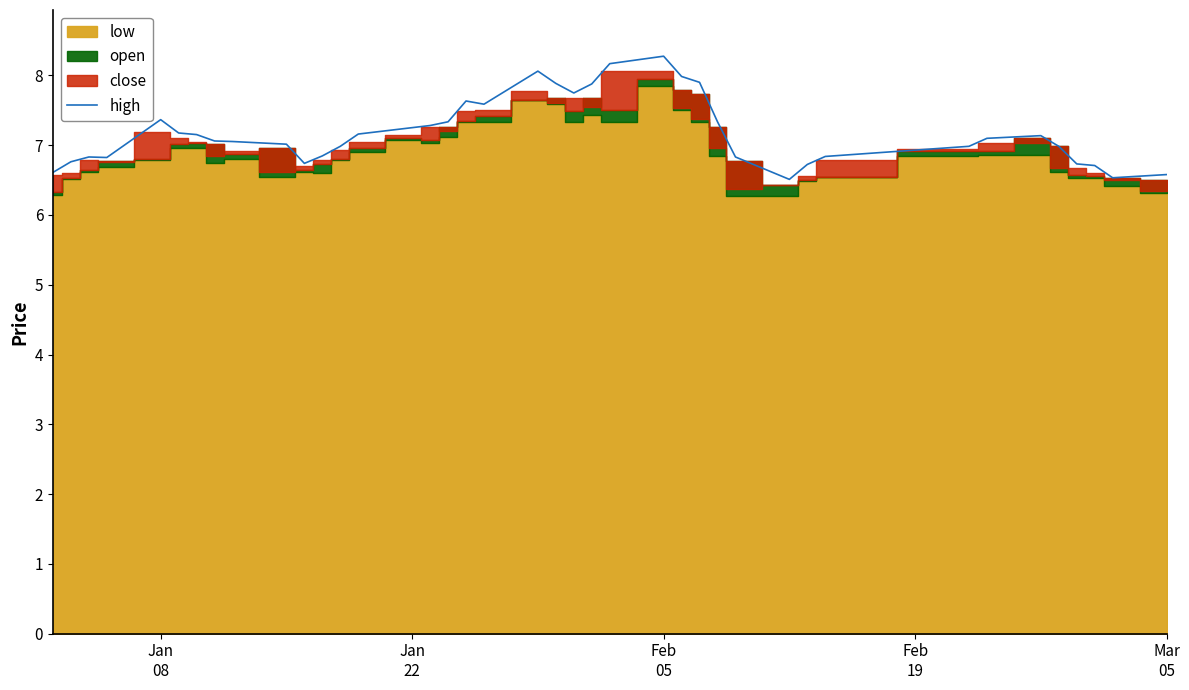

What is the lowest value of the high series?

6.5